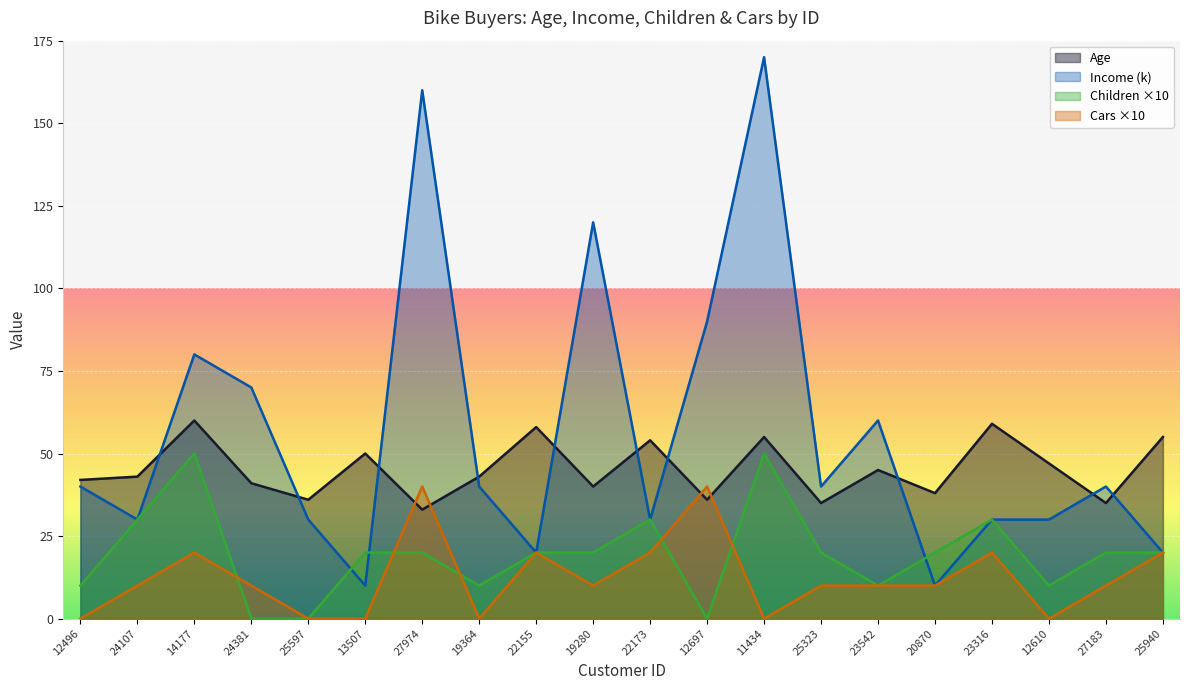

List the series in order of their overall mean, highest first.

Income (k), Age, Children ×10, Cars ×10